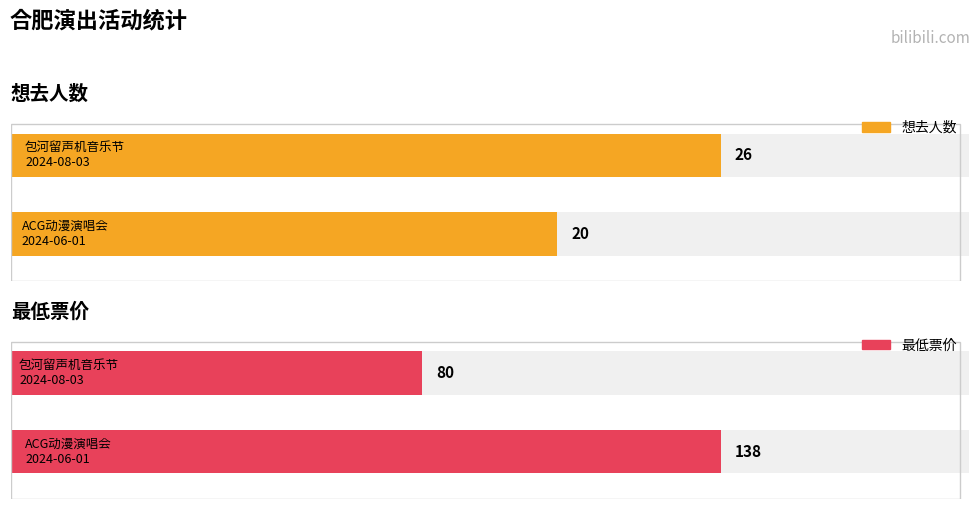

Is the value of 最低票价 at 合肥·跨越二次元ACG神级动漫世界巡回演唱会 greater than the value of 想去人数 at 合肥·首届包河留声机音乐节—《菊次郎的夏天》久石让钢琴曲梦幻之旅演奏会?

Yes